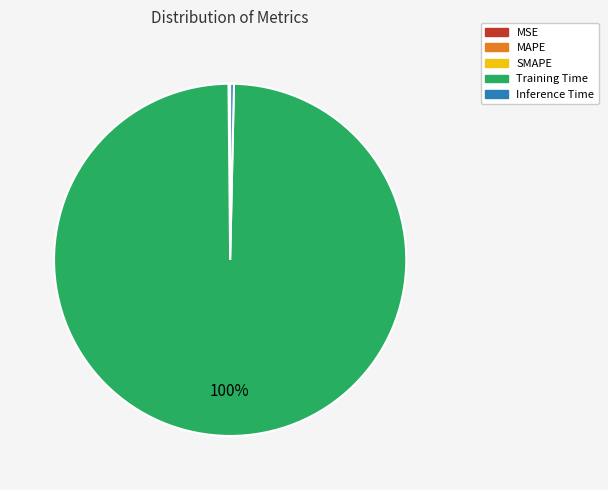

Is there any slice that represents more than half of the pie?

Yes